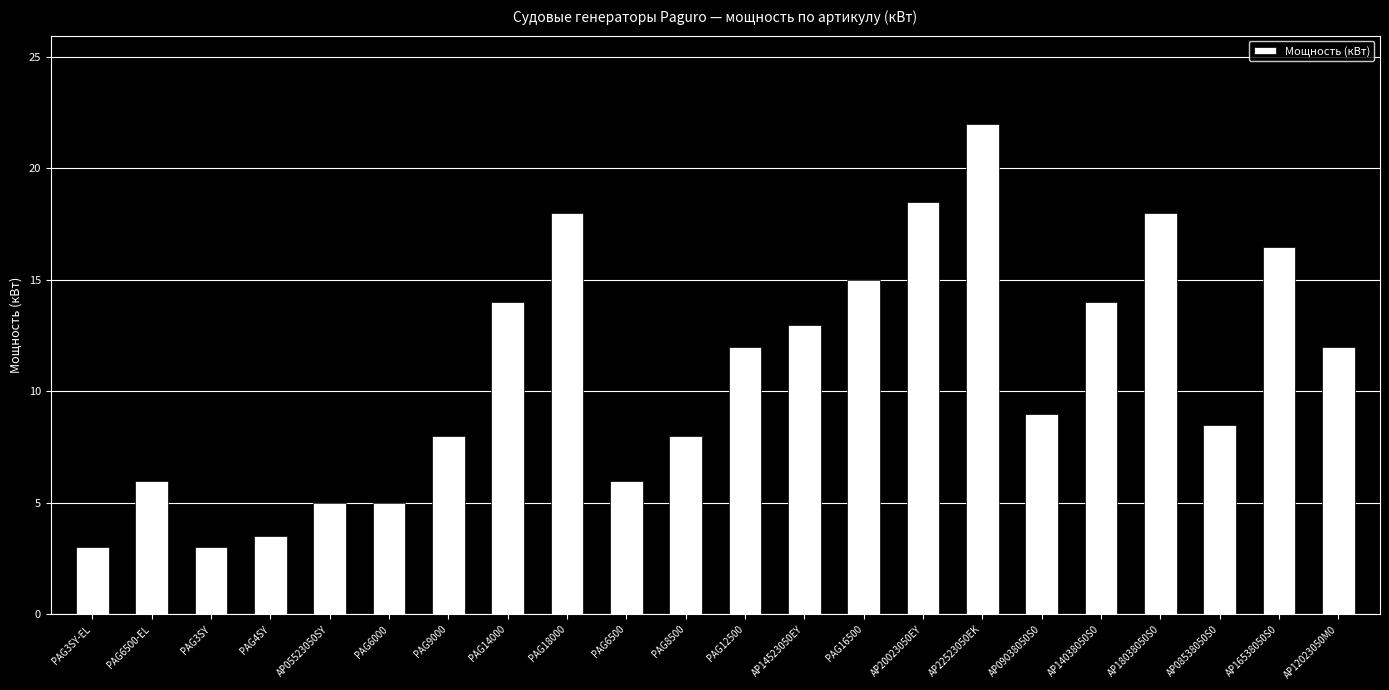

True or false: the data shows 8.7 at AP05523050SY.

False